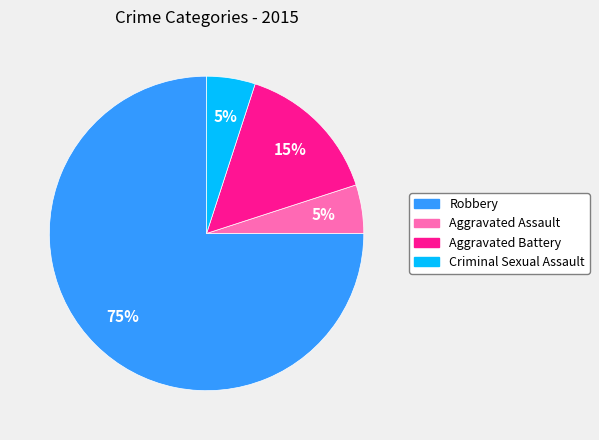

True or false: Aggravated Battery accounts for 1% of the total.

False